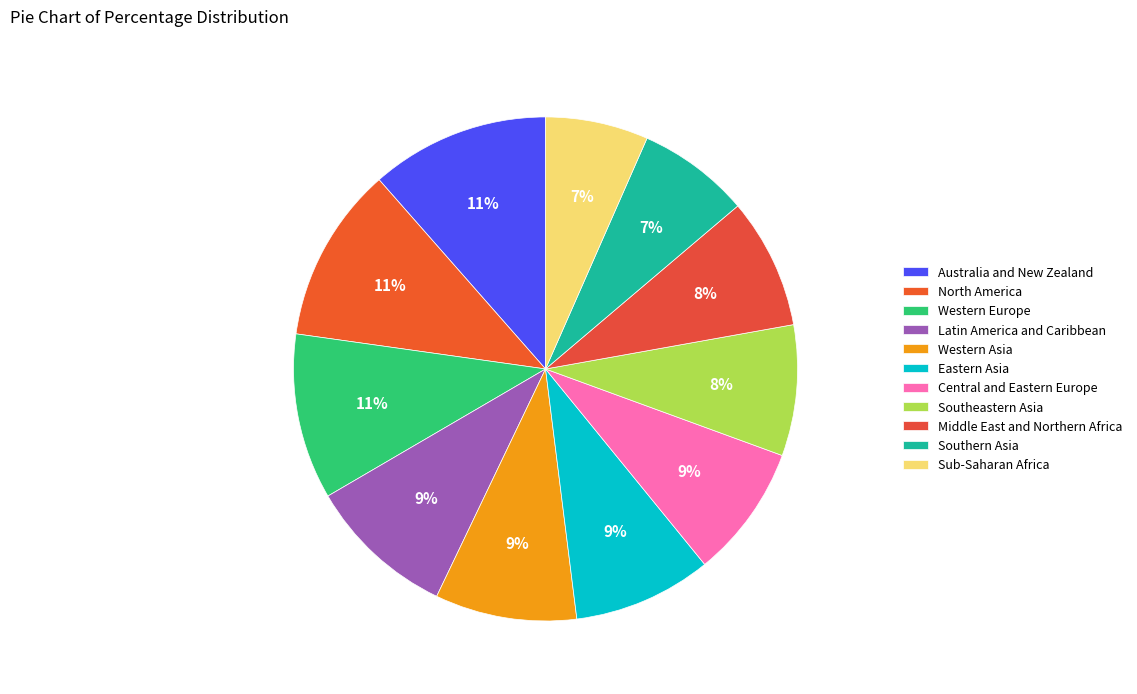

To the nearest percent, what percentage of the pie is Sub-Saharan Africa?

7%